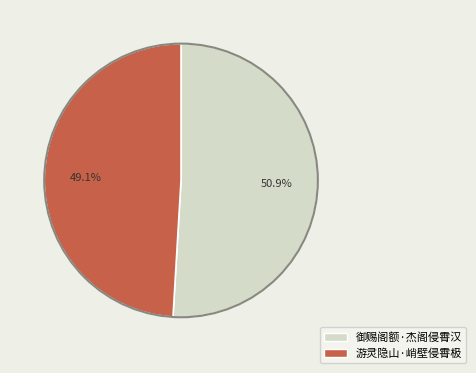

How many slices are in this pie chart?

2